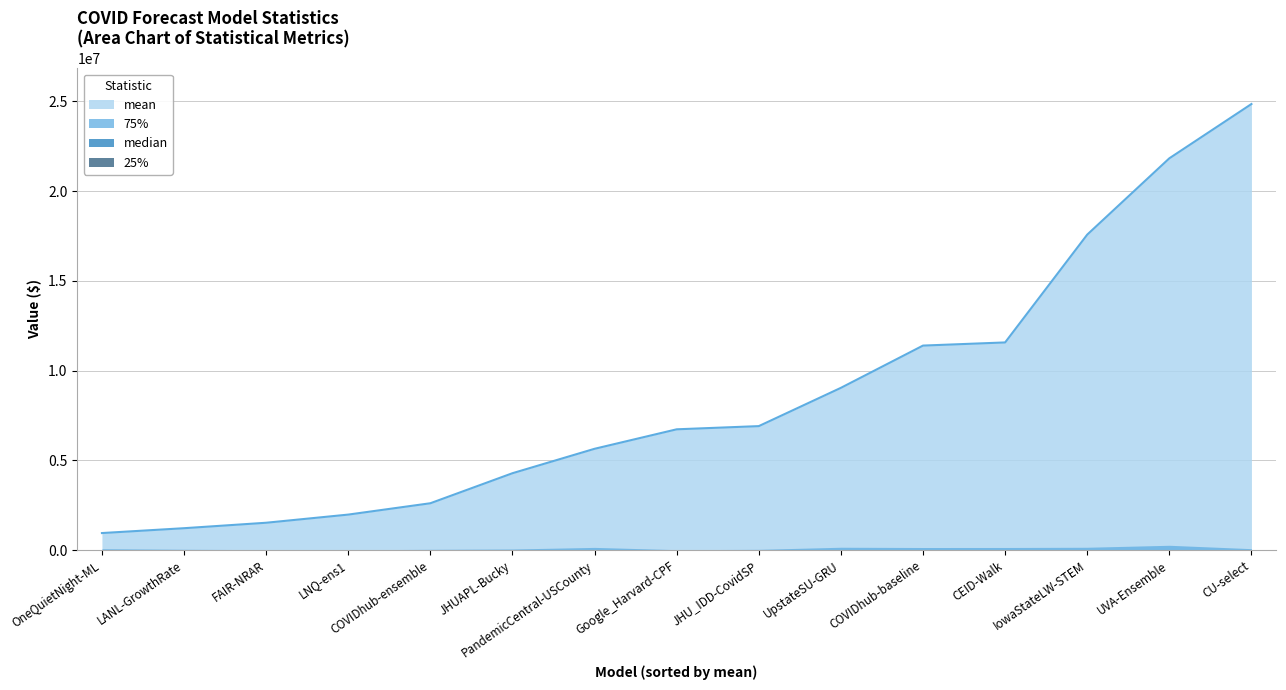

Which category has the lowest value across all series?

LNQ-ens1